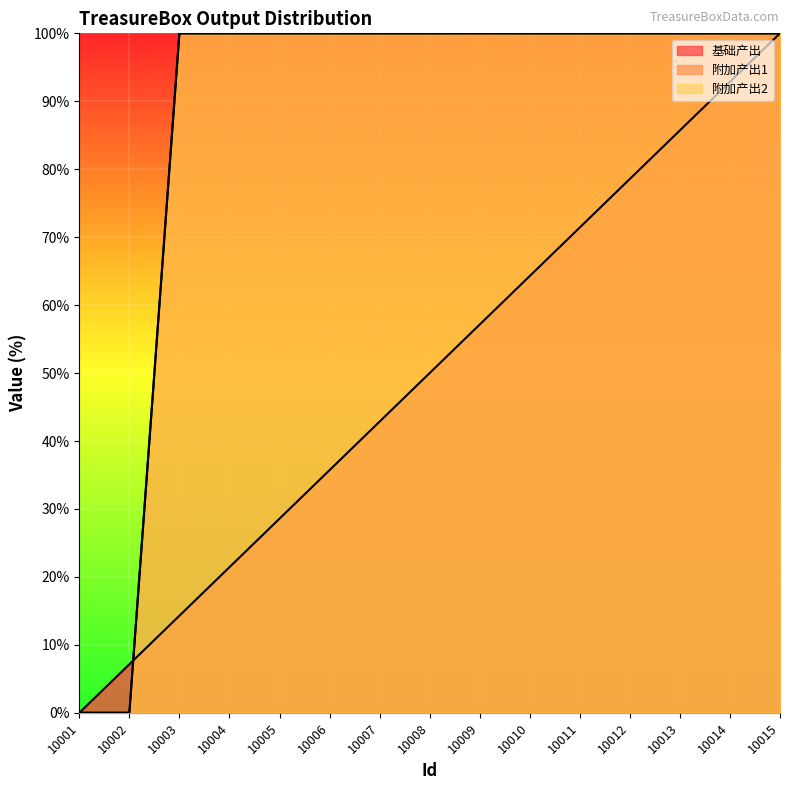

Which category has the highest value in the 基础产出 series?

10015